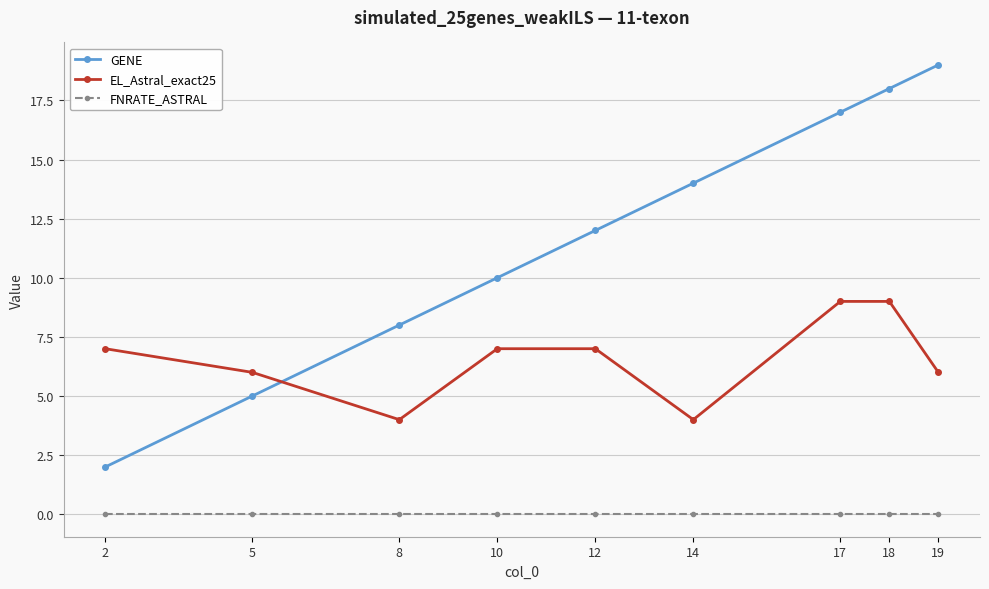

At which label is GENE closest to 10?

10